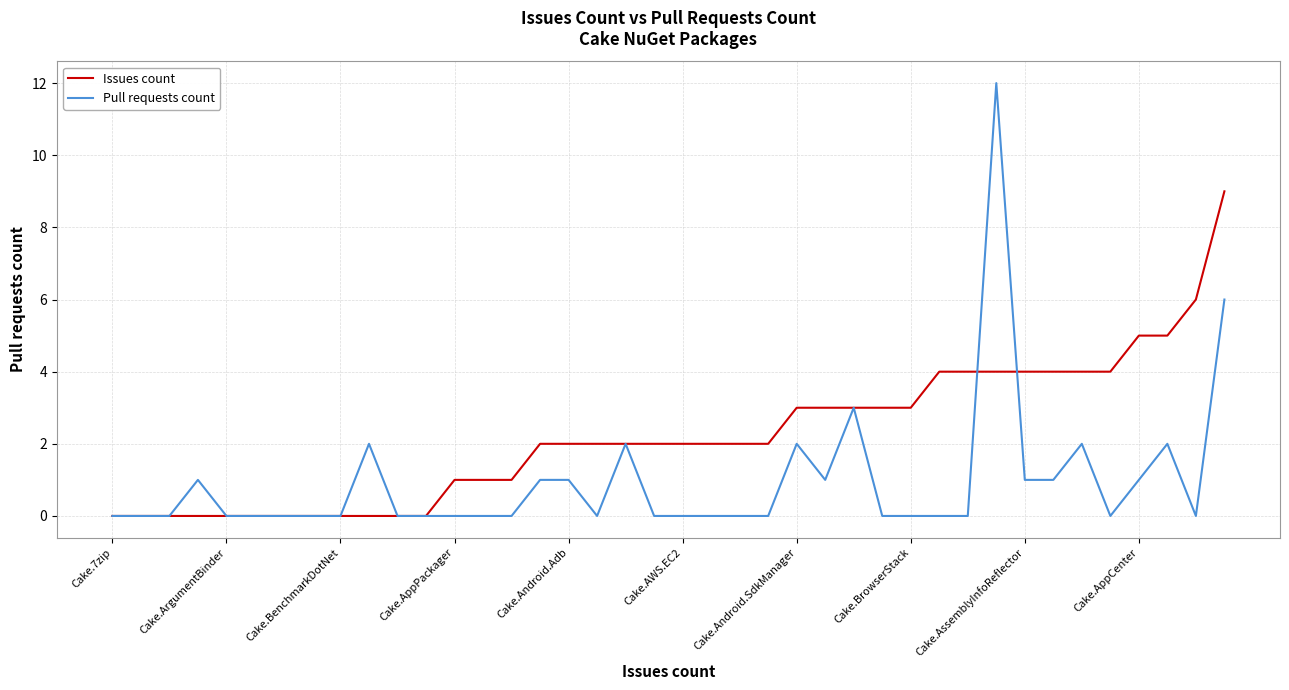

What is the maximum value for Pull requests count?

12